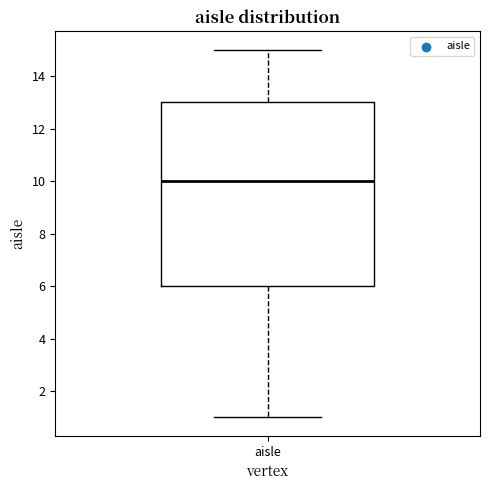

Transcribe this box plot: give where the median line is, the range the box spans, and where the two whiskers end, as read against the y-axis. The values are not printed on the chart, so give them approximately, as read against the axis.

median 10, box 6 to 13, whiskers 1 to 15